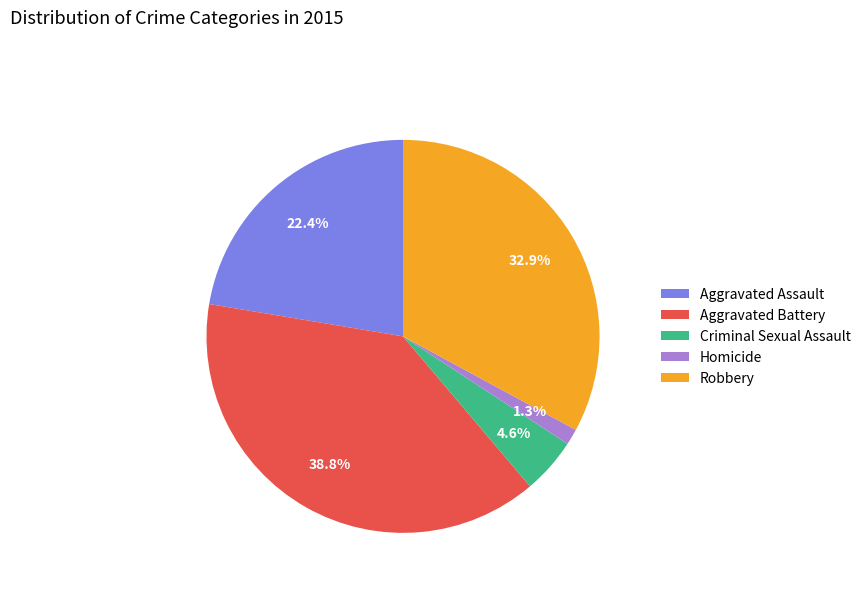

How many slices are in this pie chart?

5